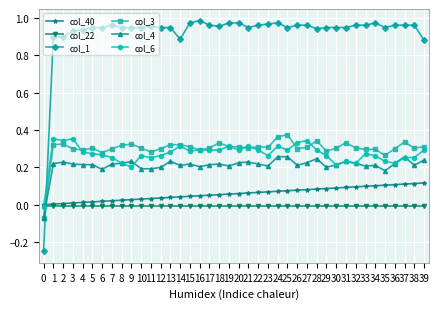

Which series has the largest total across all categories?

col_1